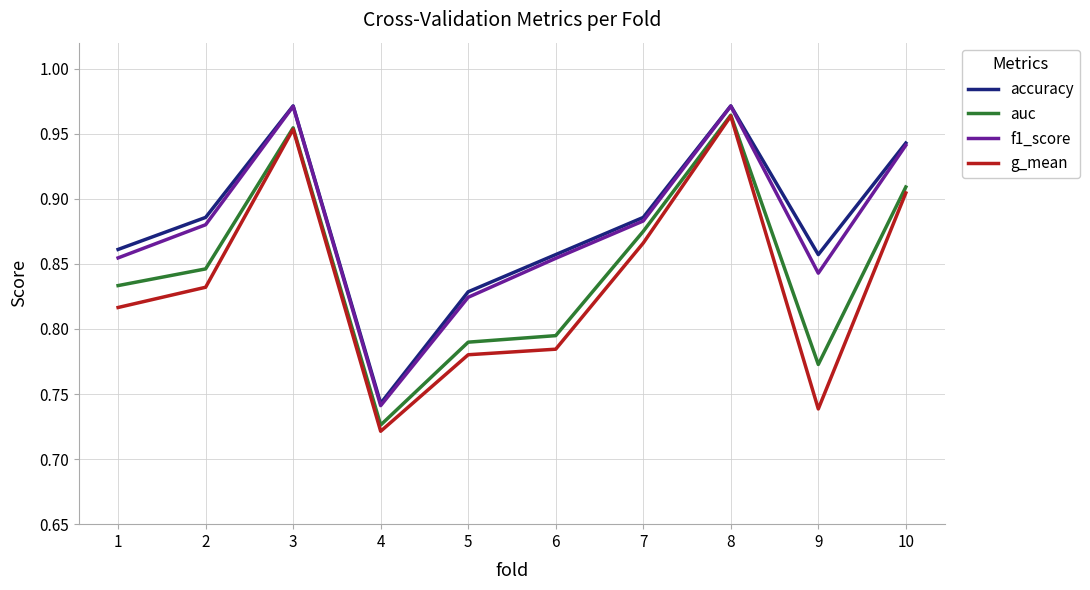

What is the sum of the f1_score values at 1 and 5?

1.7